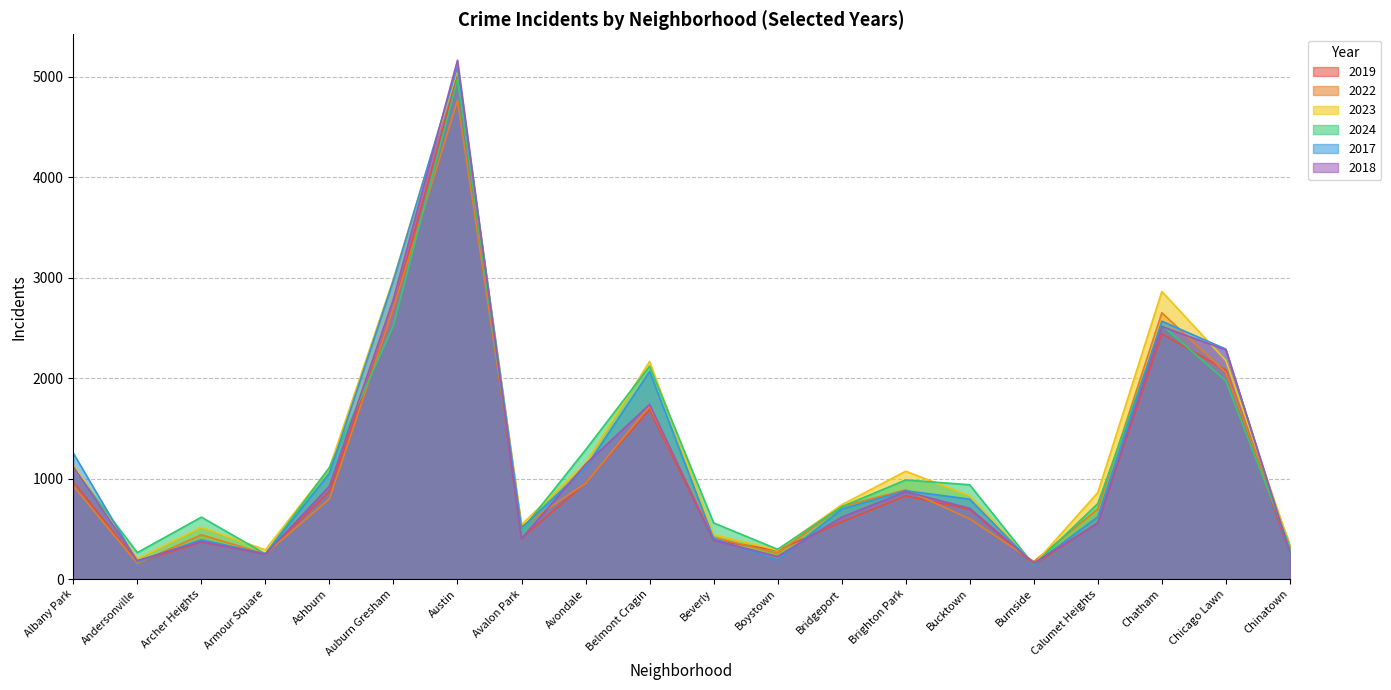

How many data points in 2022 are above 722?

9